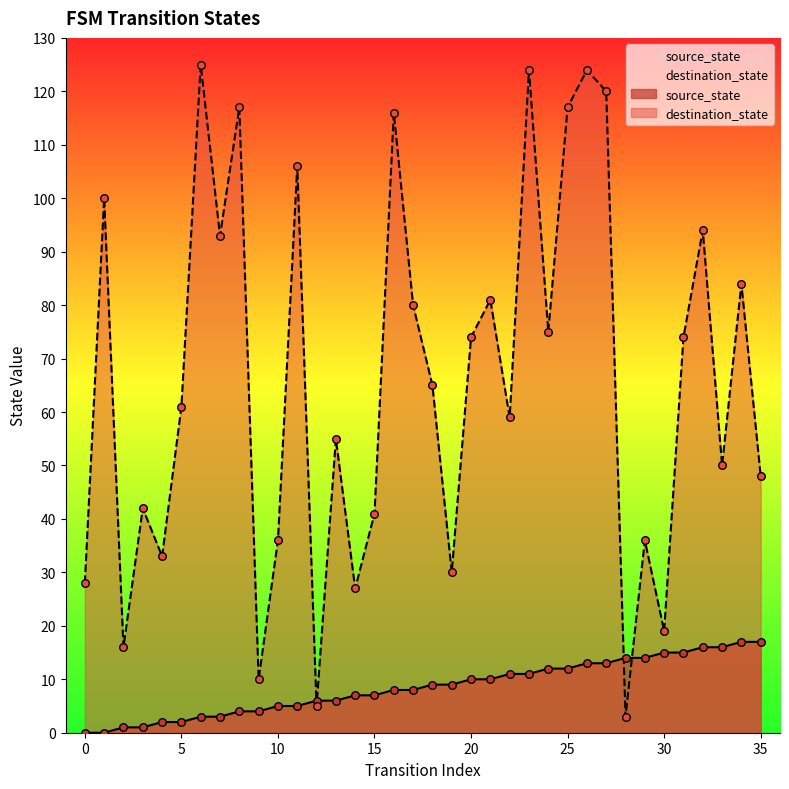

At how many categories does at least one series exceed 21?

31